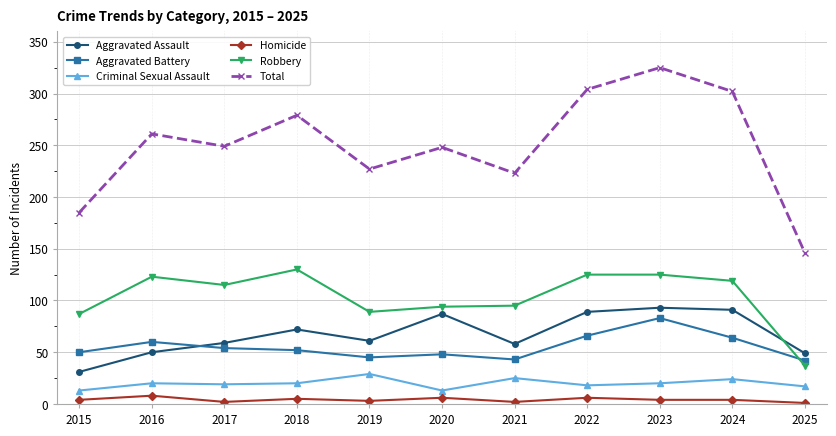

How many values in the Robbery series are below 115?

5